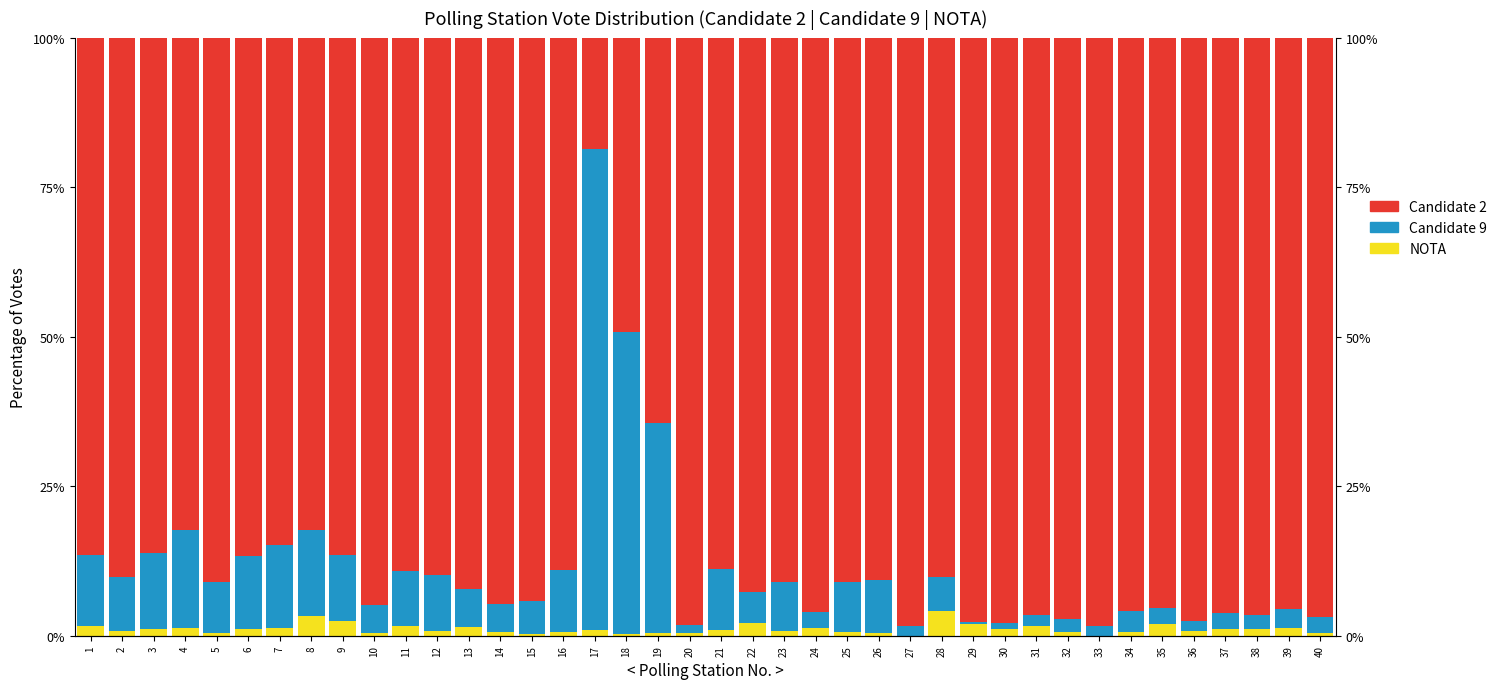

Is it true that Candidate 9 equals 12.8 at 3?

True